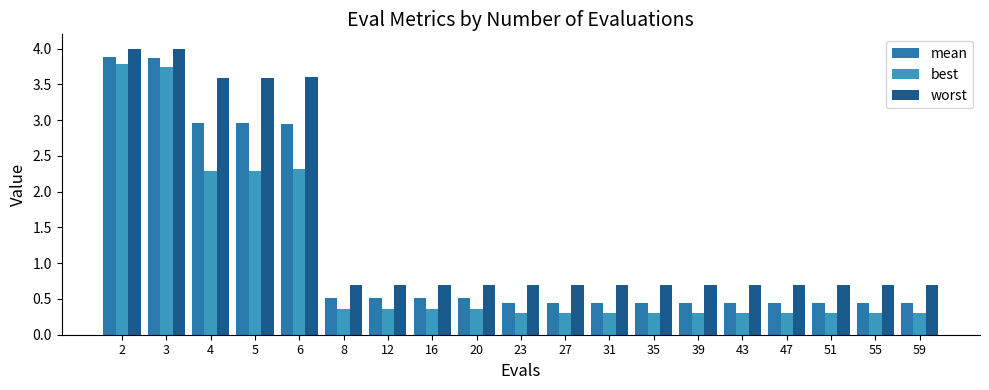

Reading left to right, transcribe all the data shown in this chart.

mean: 2=3.9	3=3.9	4=3.0	5=3.0	6=2.9	8=0.5	12=0.5	16=0.5	20=0.5	23=0.4	27=0.4	31=0.4	35=0.4	39=0.4	43=0.4	47=0.4	51=0.4	55=0.4	59=0.4
best: 2=3.8	3=3.8	4=2.3	5=2.3	6=2.3	8=0.4	12=0.4	16=0.4	20=0.4	23=0.3	27=0.3	31=0.3	35=0.3	39=0.3	43=0.3	47=0.3	51=0.3	55=0.3	59=0.3
worst: 2=4.0	3=4.0	4=3.6	5=3.6	6=3.6	8=0.7	12=0.7	16=0.7	20=0.7	23=0.7	27=0.7	31=0.7	35=0.7	39=0.7	43=0.7	47=0.7	51=0.7	55=0.7	59=0.7